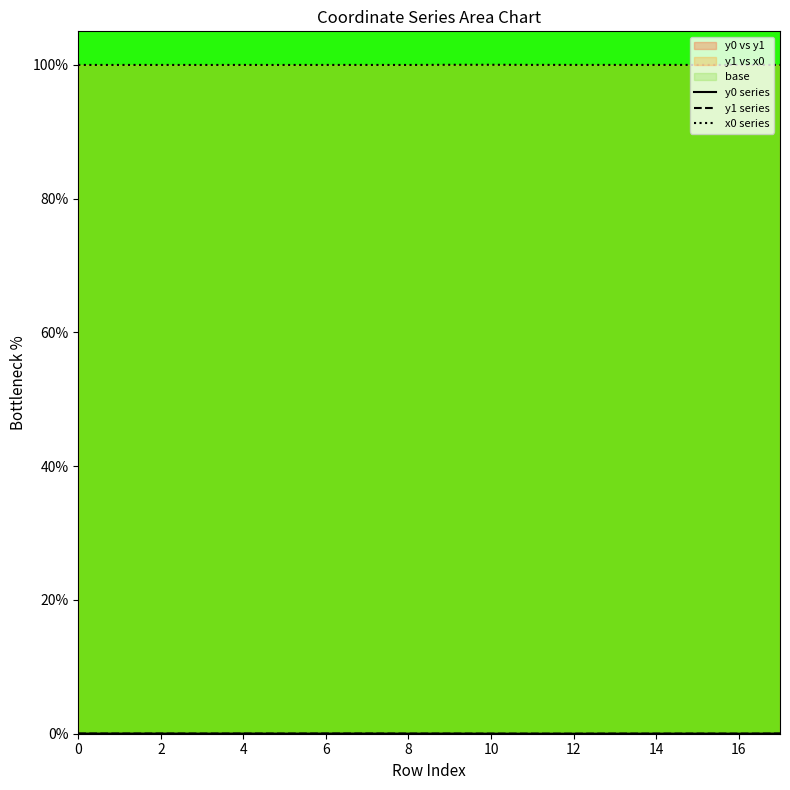

Where is the first local minimum for x0 series?

6